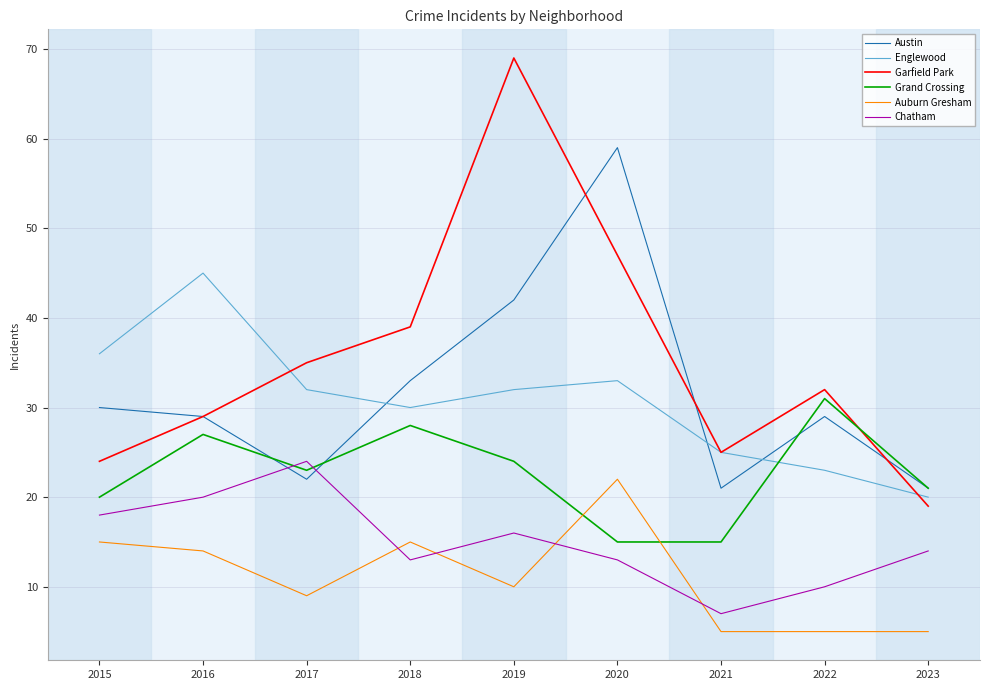

In Chatham, how many points are higher than both neighbors (excluding endpoints)?

2